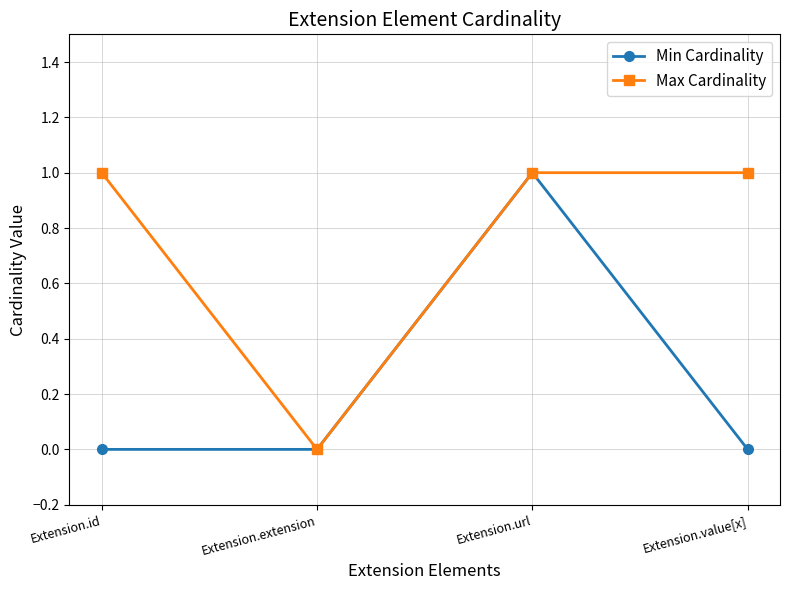

How many categories are shown in the chart?

4